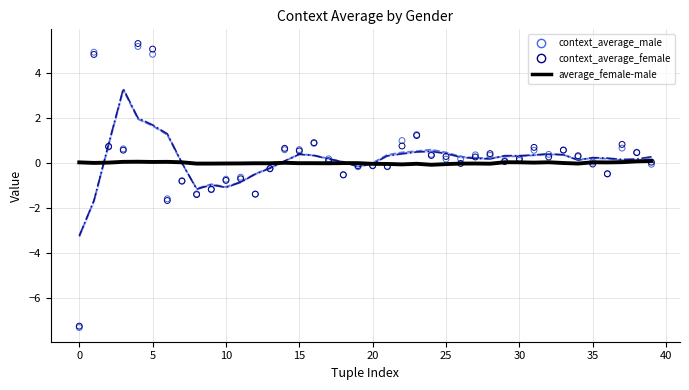

What is the total value across all series at 26?

0.1